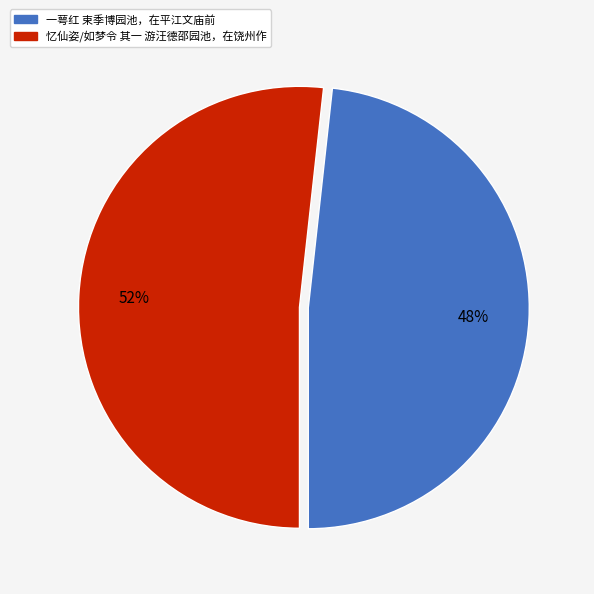

Which category has the biggest portion of the pie?

忆仙姿/如梦令 其一 游汪德邵园池，在饶州作